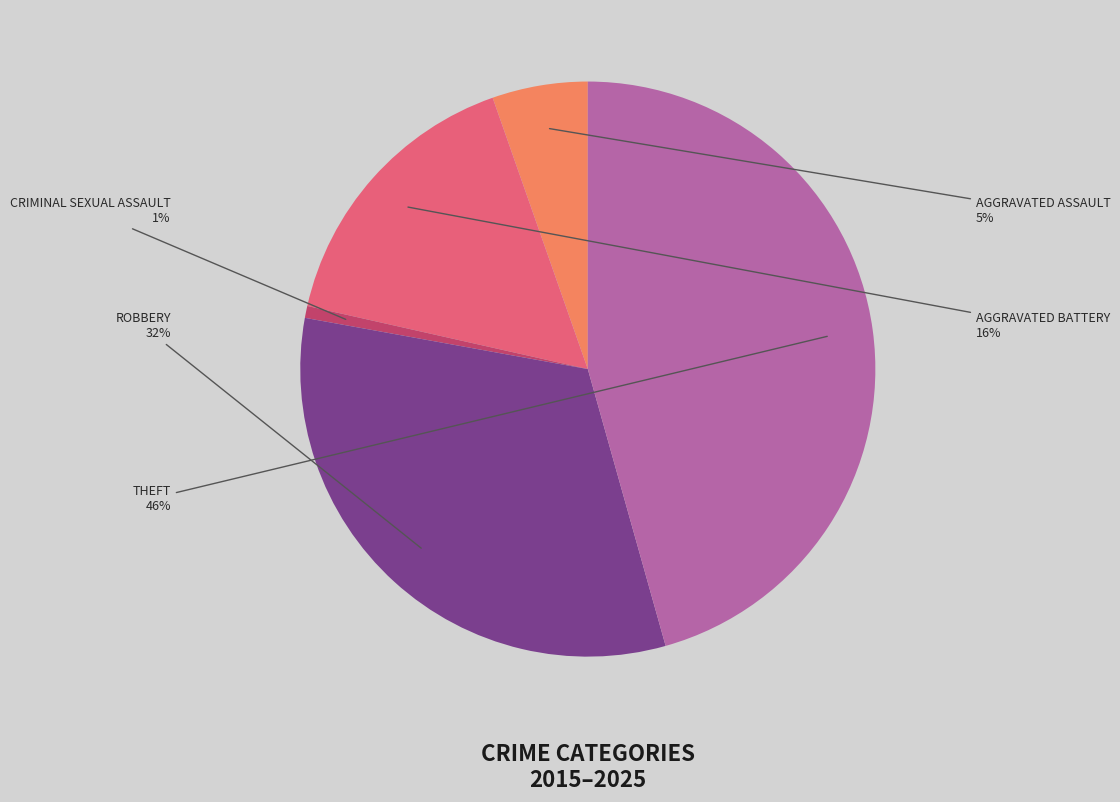

To the nearest percent, what is the average slice percentage?

20%